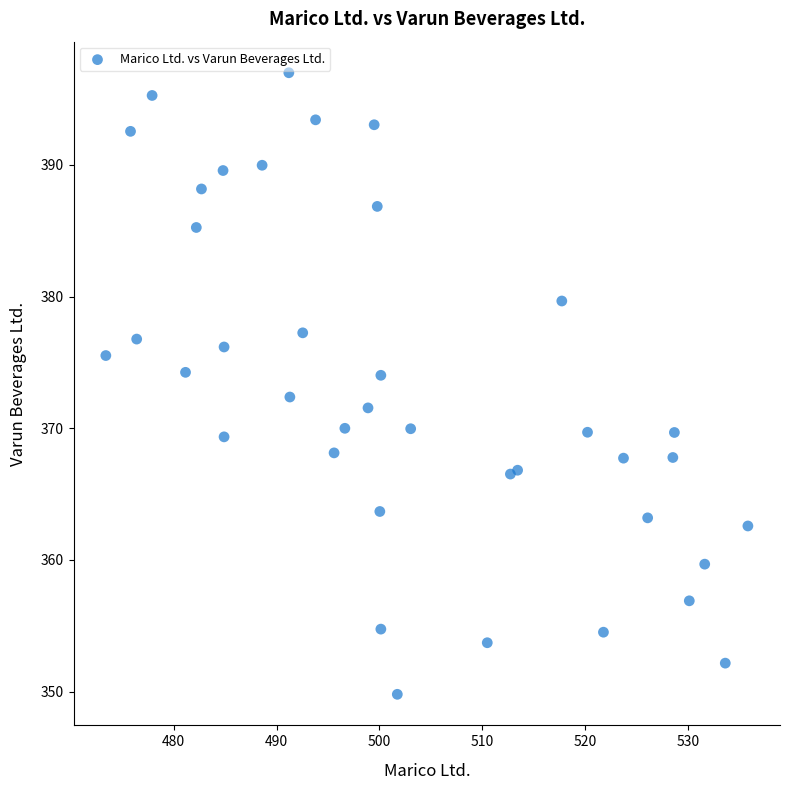

What is the range of X values (max minus min)?

62.4